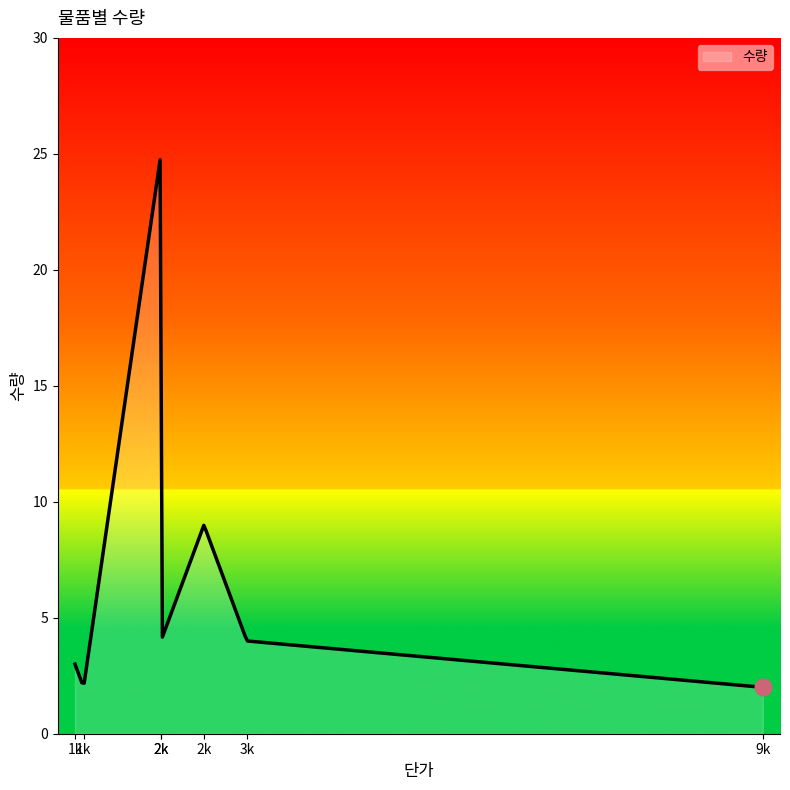

What is the smallest value displayed?

2.0